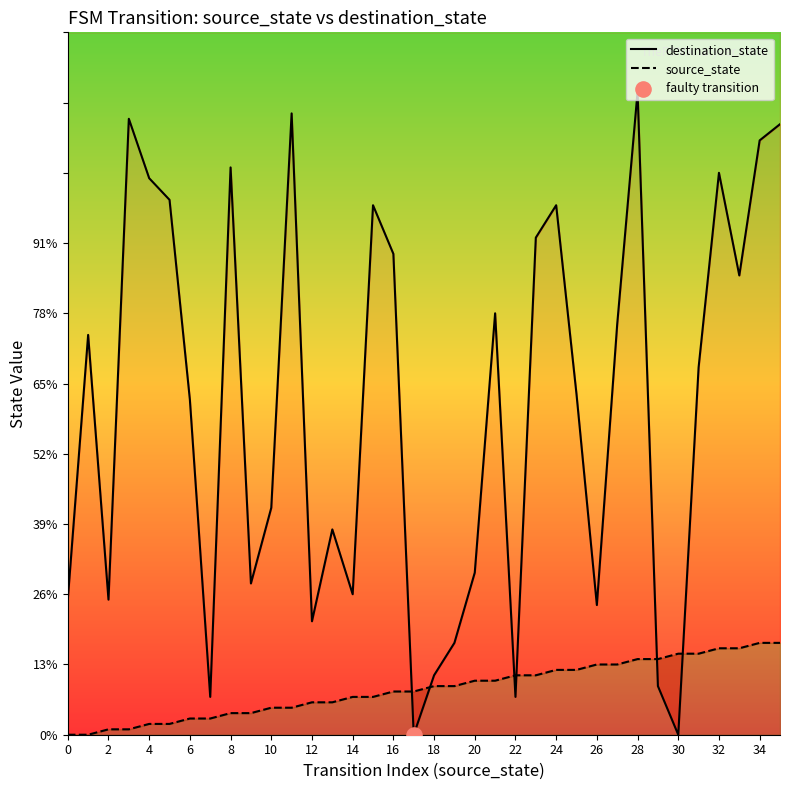

Which series has the largest total across all categories?

destination_state